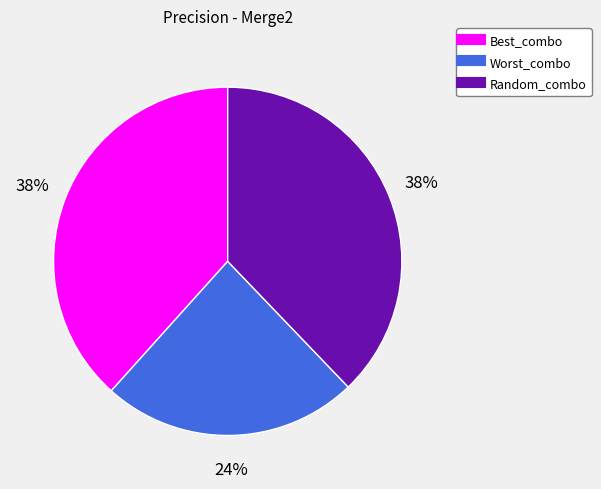

To the nearest percent, what is the average slice percentage?

33%